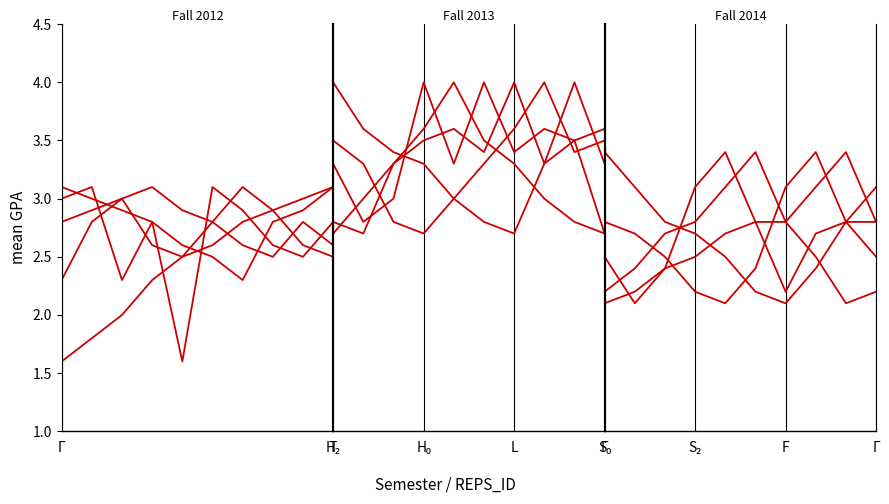

What is the difference between the maximum and minimum values in the Rep 1 series?

1.3